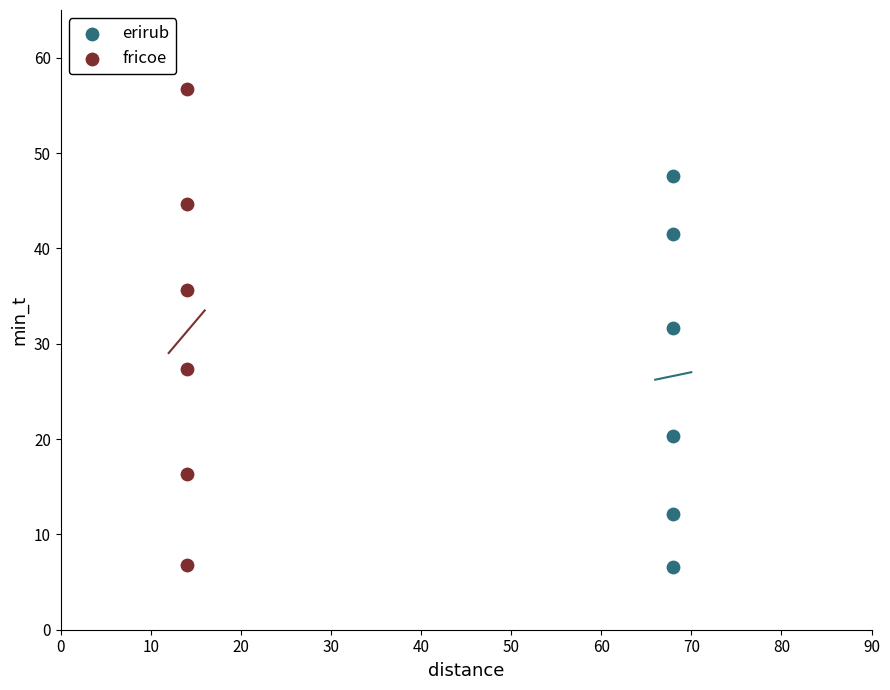

Which series reaches the maximum Y coordinate?

fricoe